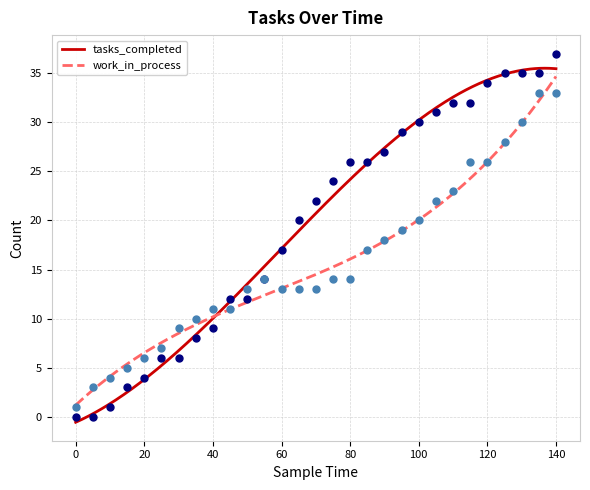

Is the value of work_in_process at 25 greater than the value of tasks_completed at 115?

No